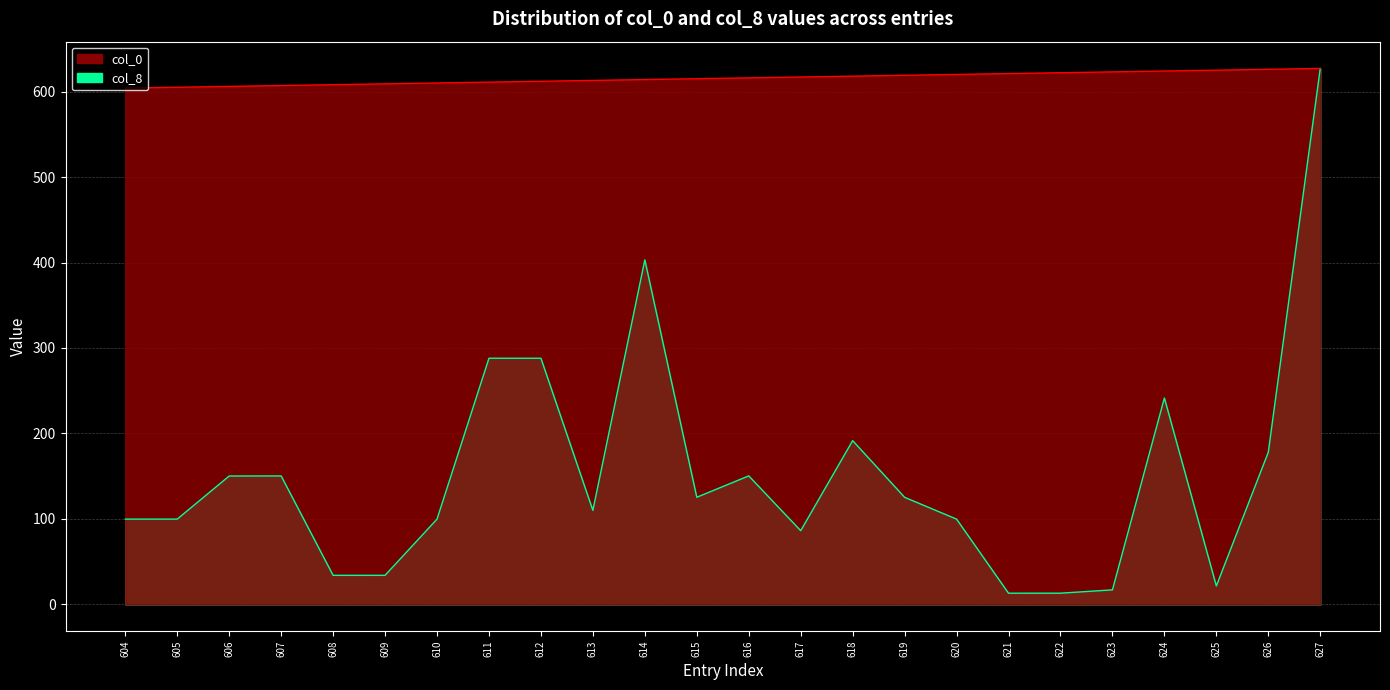

True or false: col_0 and col_8 intersect in this chart.

False